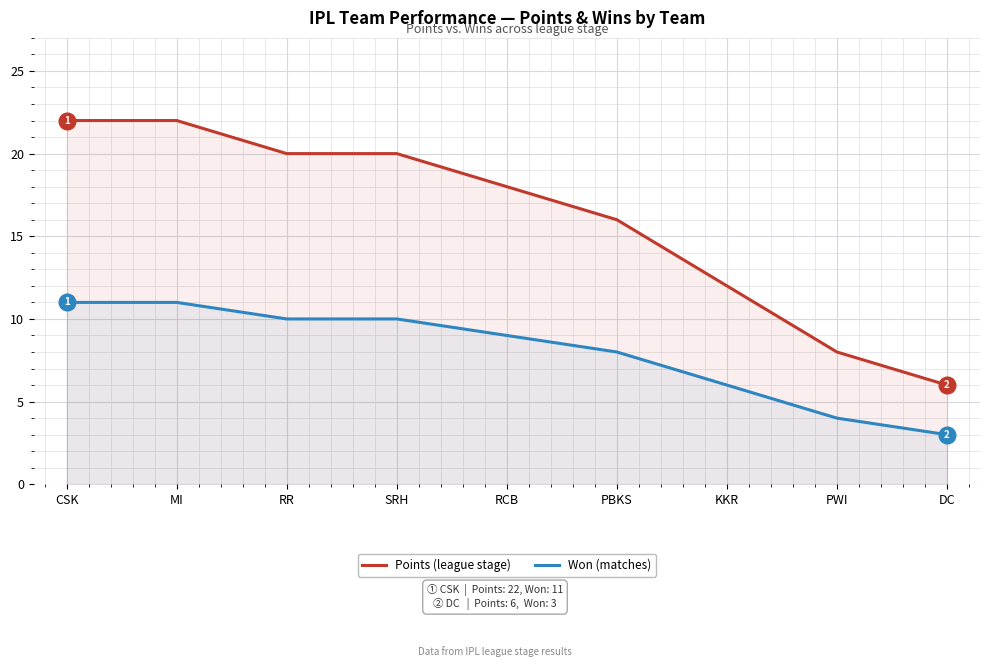

True or false: Points and Won intersect in this chart.

False